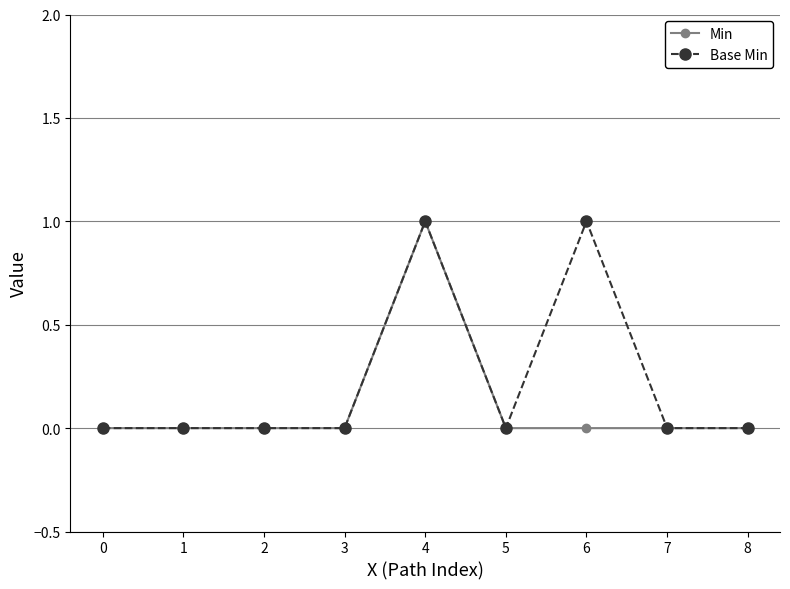

List the series in order of their overall mean, highest first.

Base Min, Min